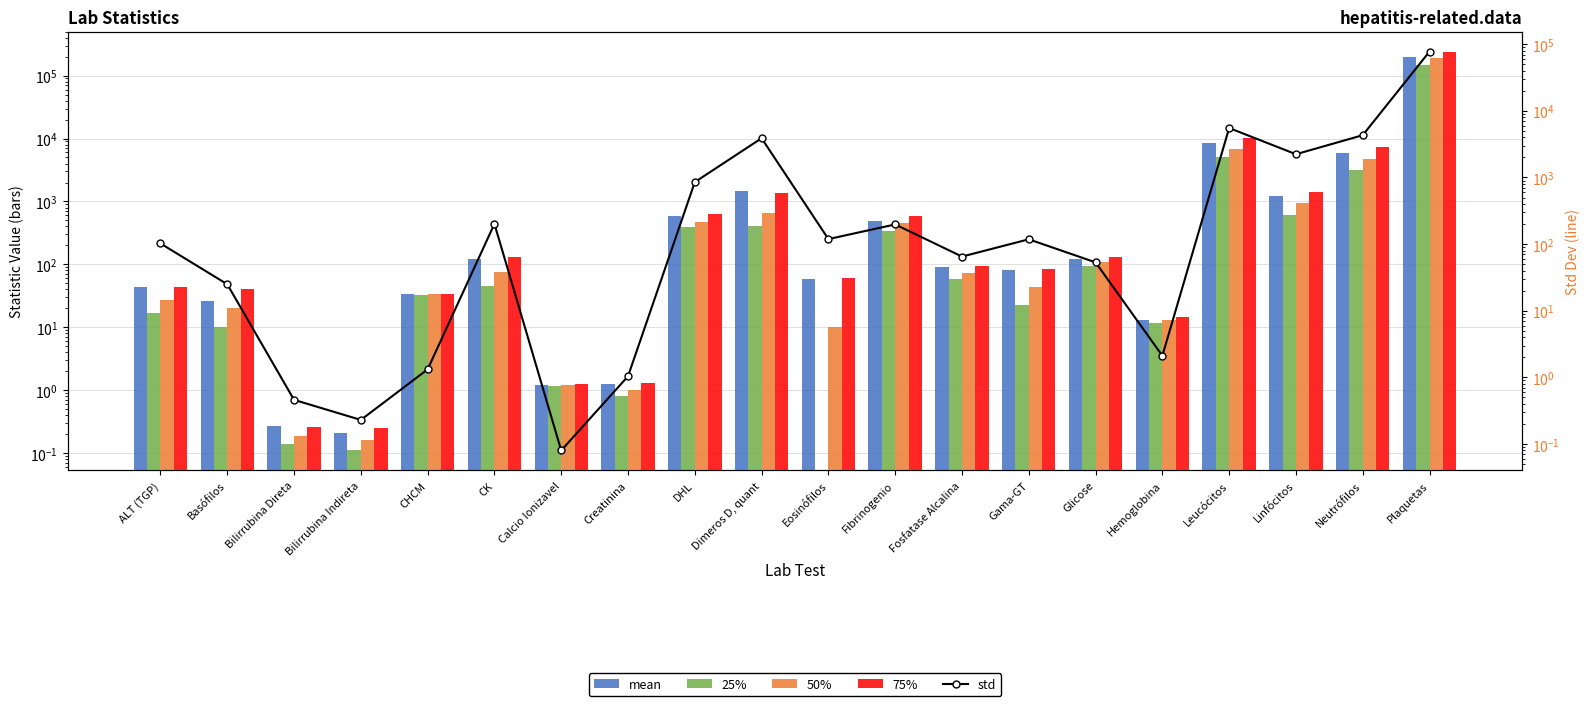

What is the difference between the 25% values at Bilirrubina Direta and Calcio Ionizavel?

1.0